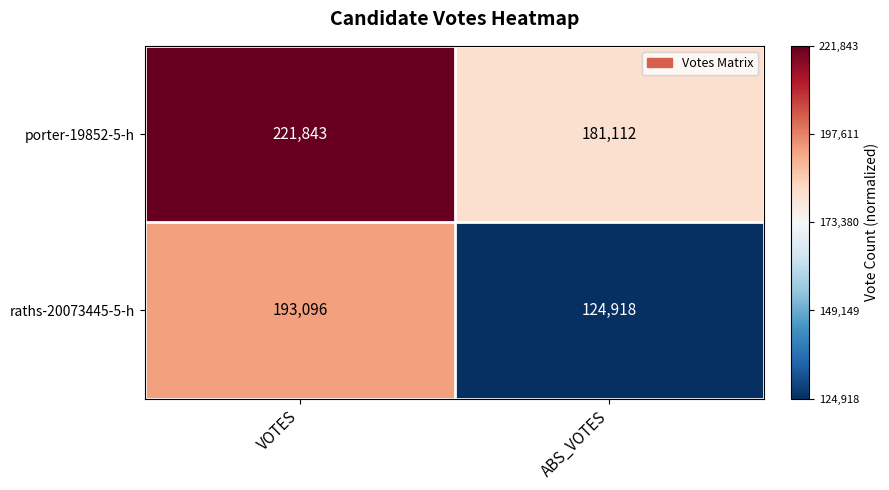

What is the approximate value of raths-20073445-5-h at ABS_VOTES?

124918